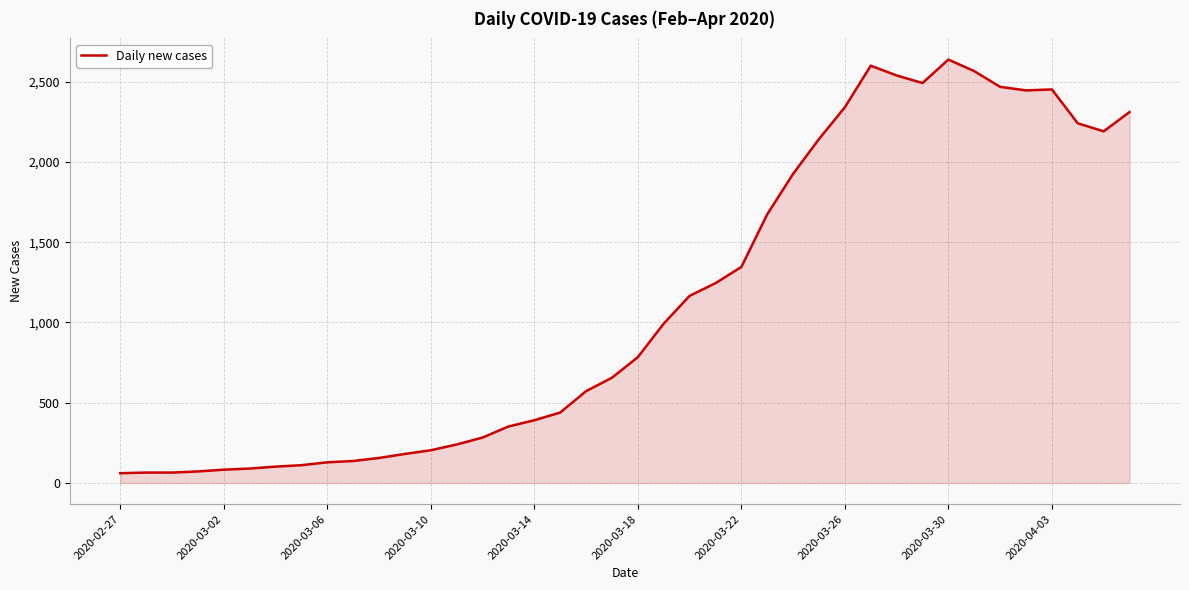

What is the maximum value shown in the chart?

2638